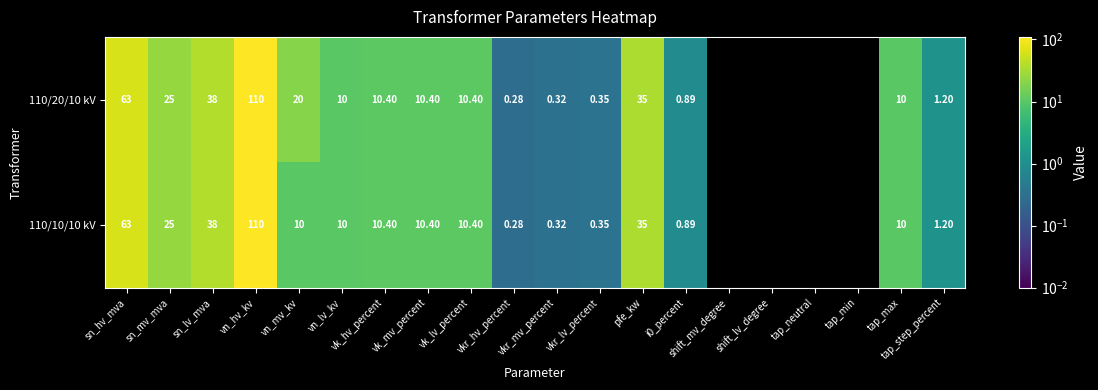

Which has a higher value, shift_mv_degree or vkr_lv_percent?

vkr_lv_percent